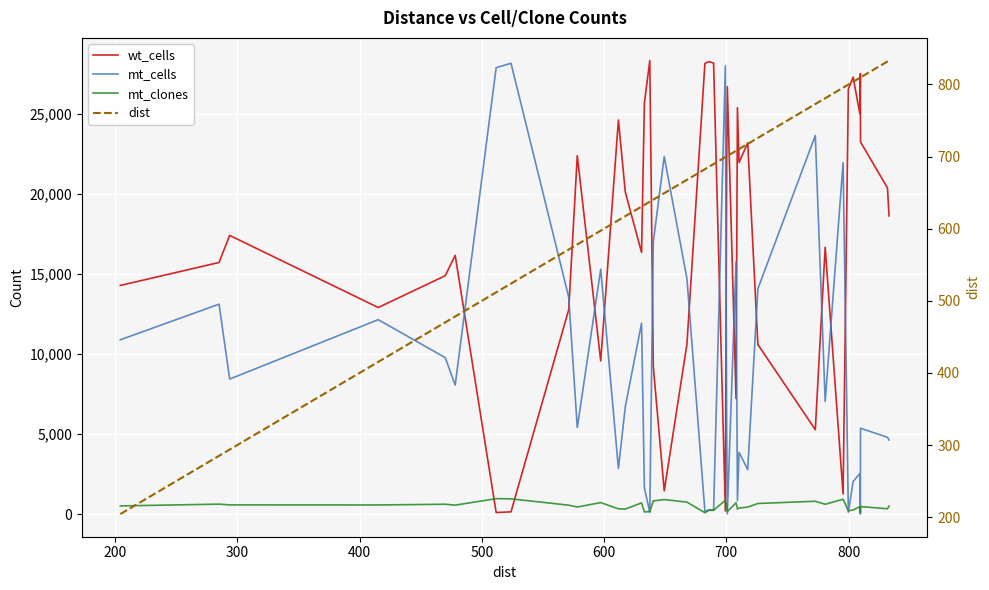

How many data points in mt_cells are less than 7038?

20